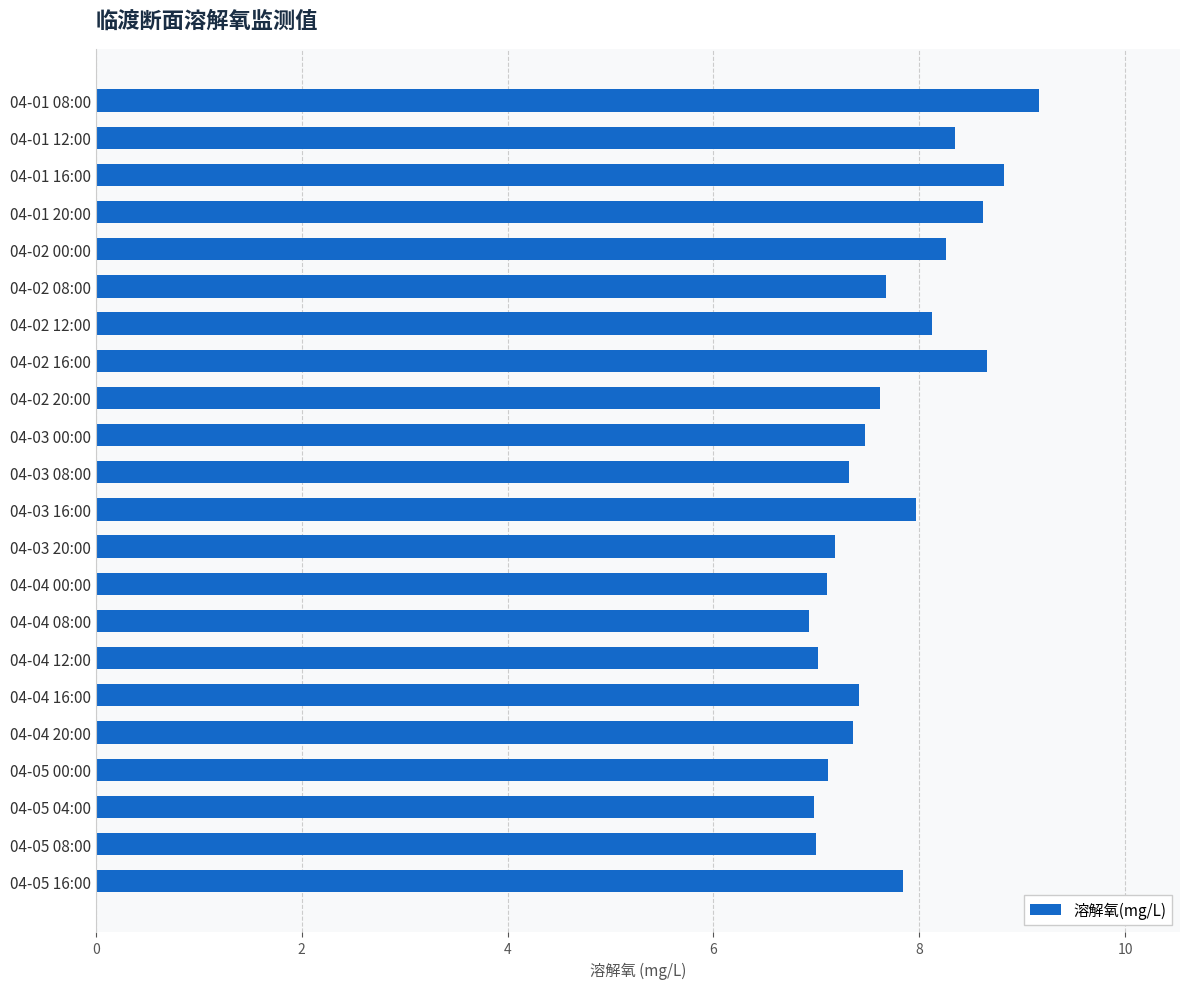

Where is the data nearest to the value 8?

04-03 16:00